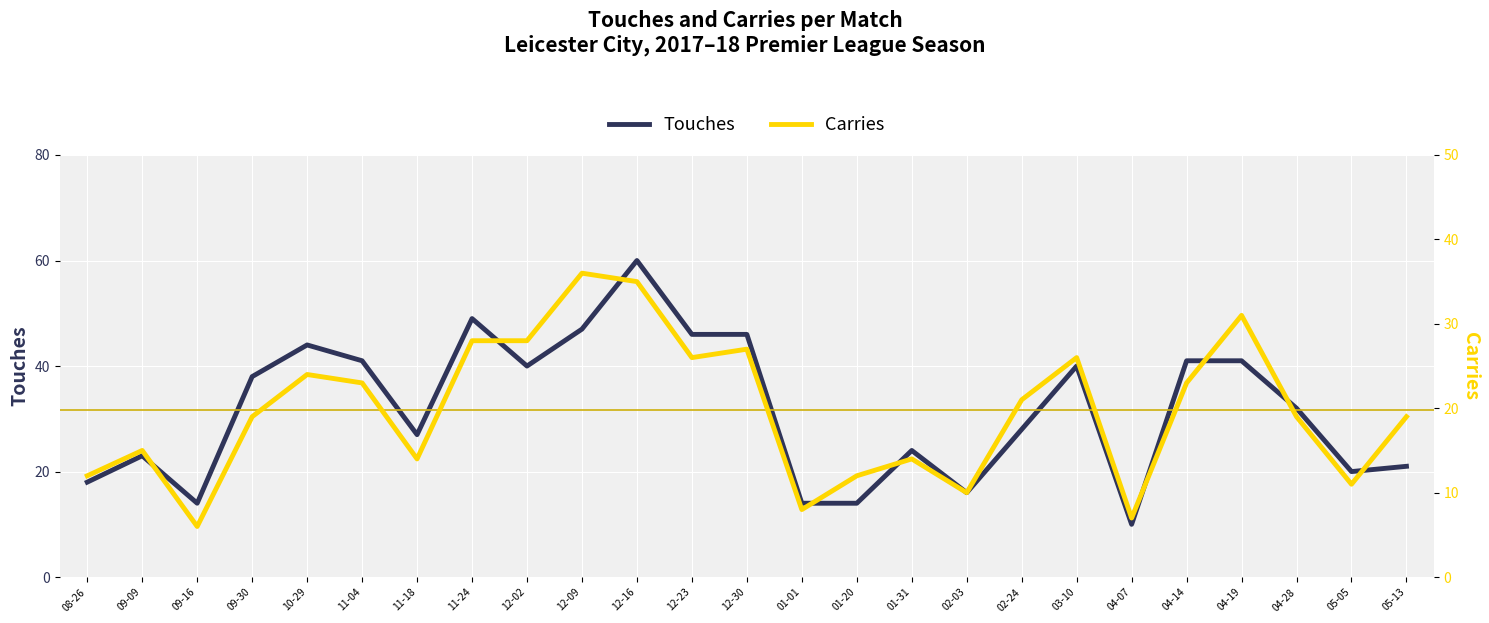

Which category has the lowest value in the Carries series?

09-16